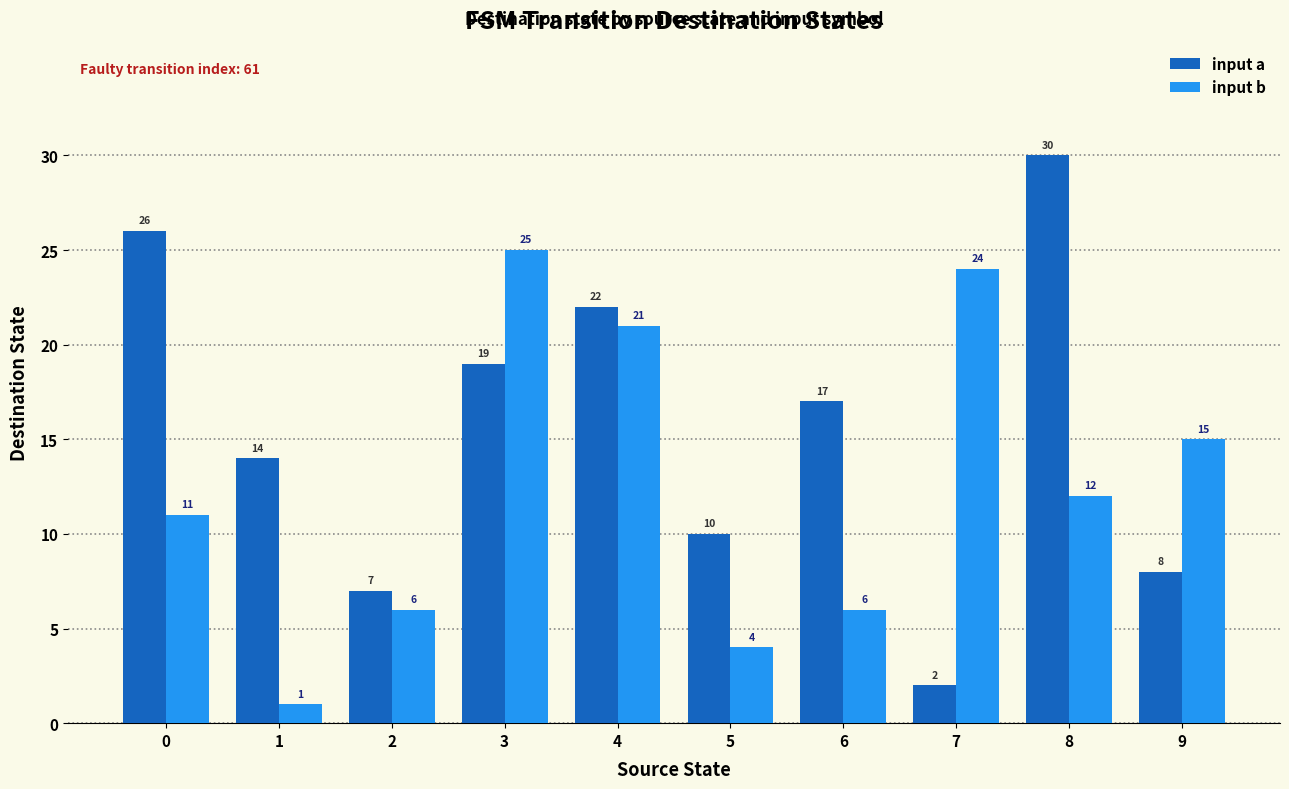

What is the difference between the maximum and minimum values in the input b series?

24